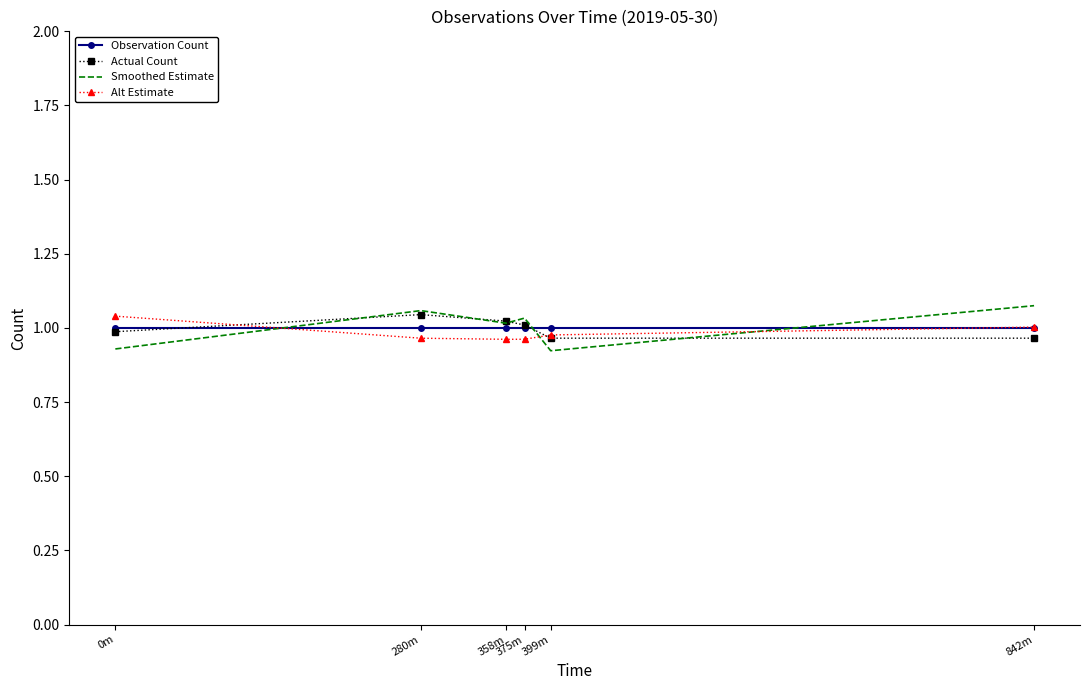

After their last crossing, which series has the higher values: Smoothed Estimate or Alt Estimate?

Smoothed Estimate